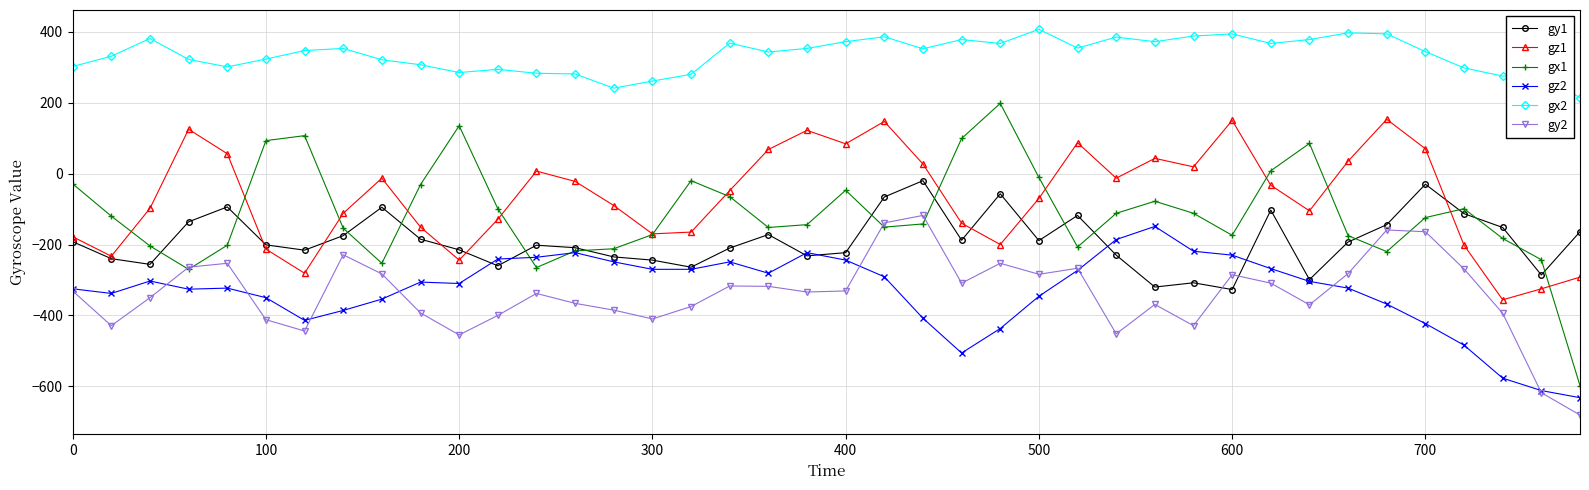

True or false: gx1 and gz2 intersect in this chart.

True